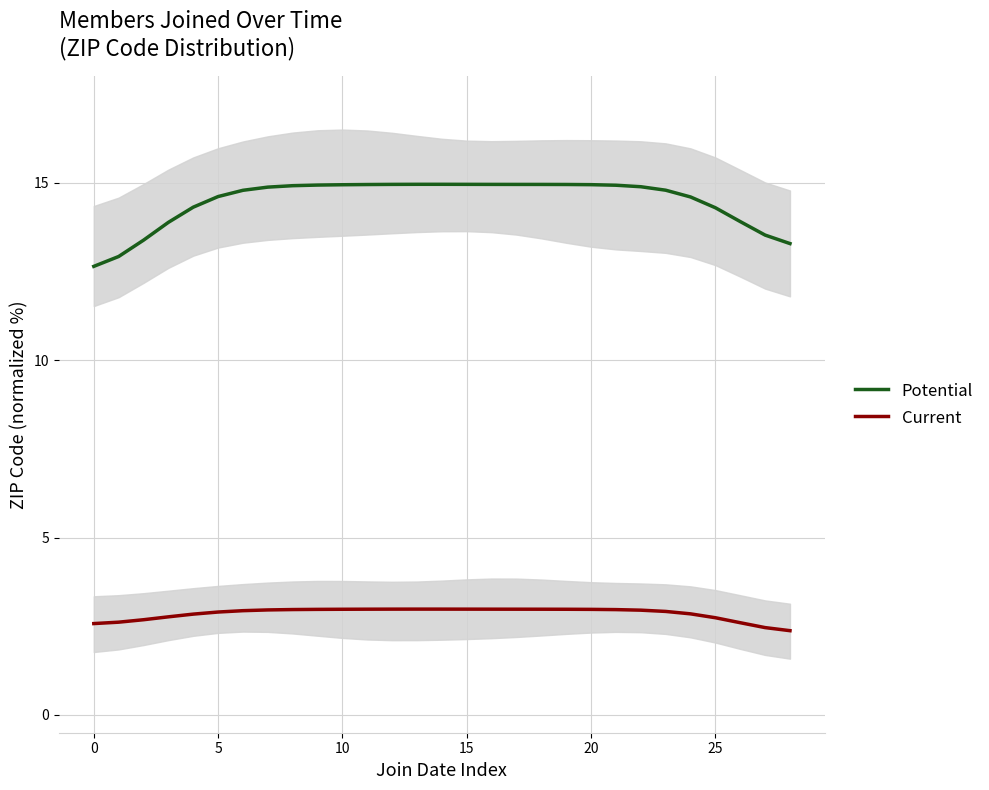

True or false: Potential and Current intersect in this chart.

False